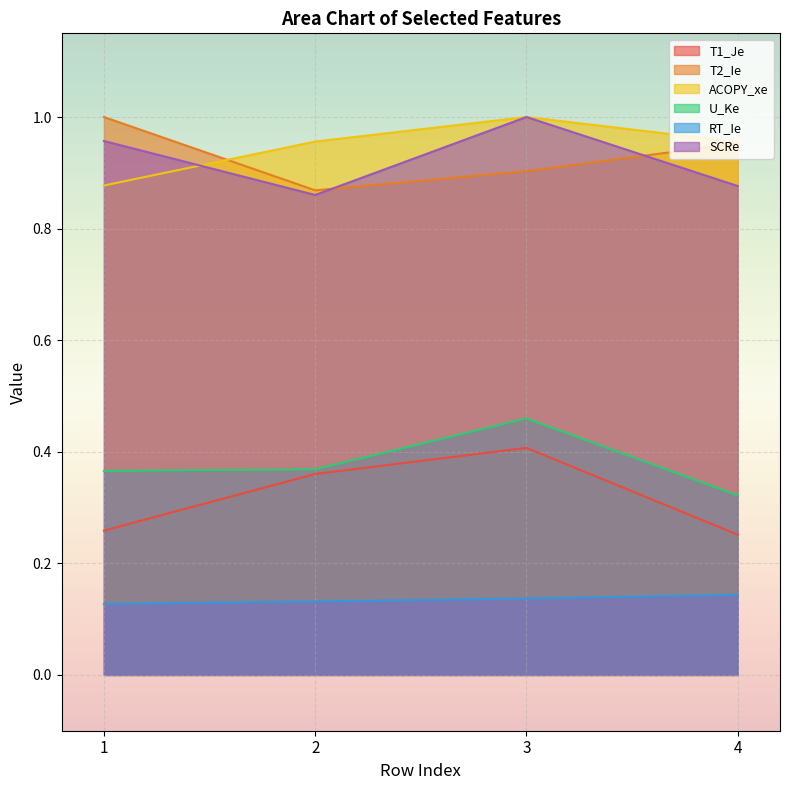

Is it true that SCRe equals 1.3 at 4?

False